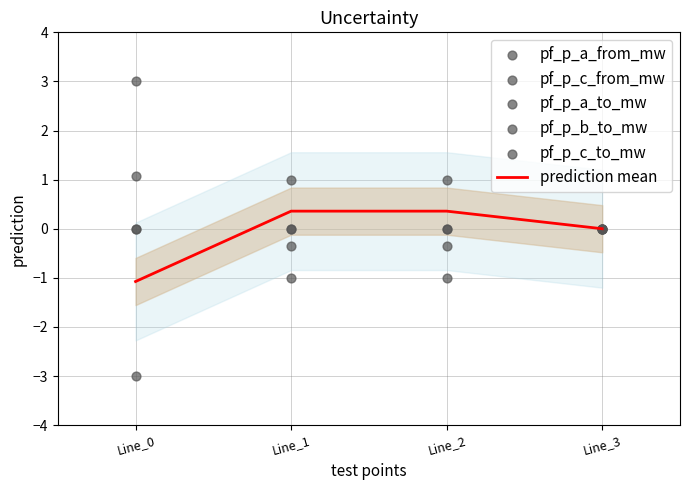

Which series has the widest spread of Y values?

pf_p_c_from_mw